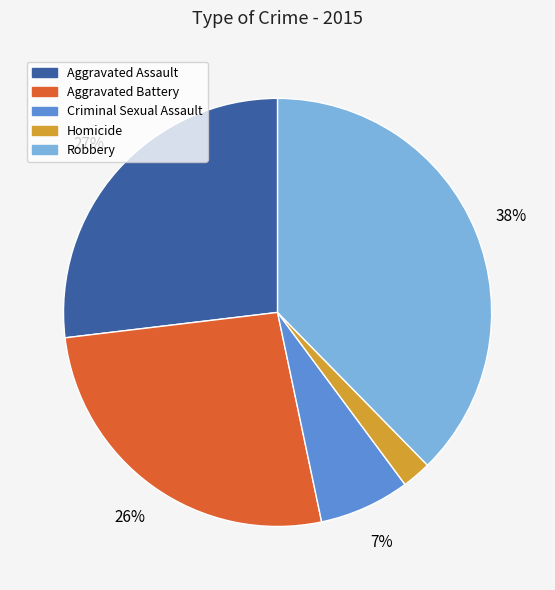

What is the largest slice in the pie chart?

Robbery